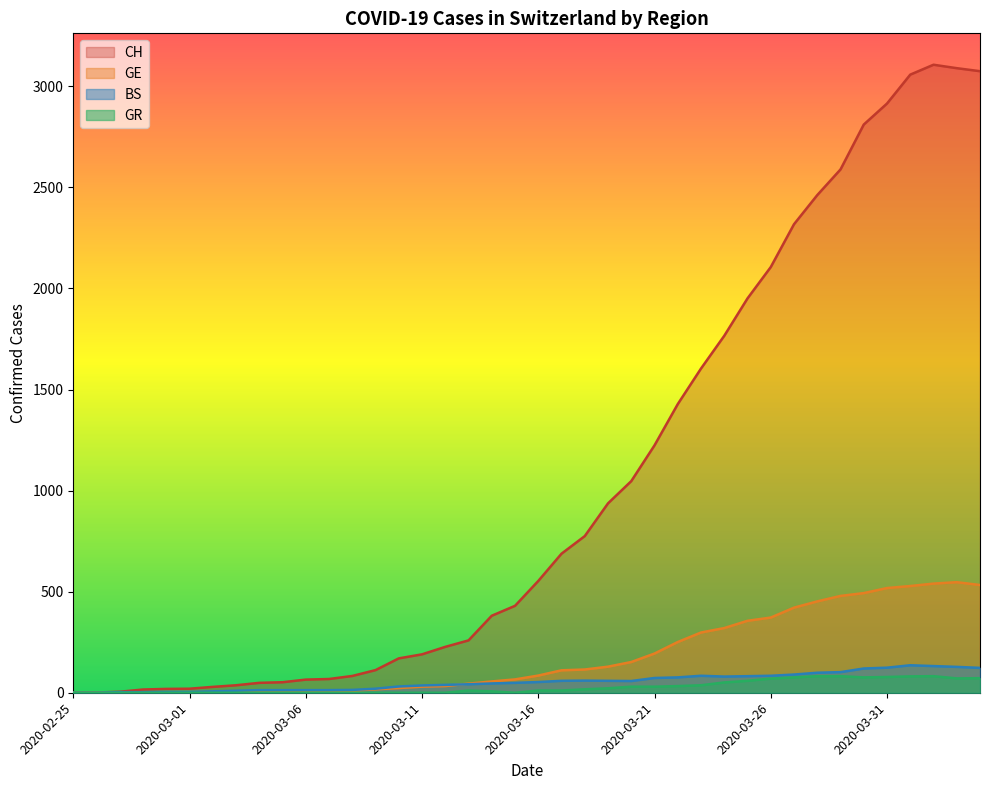

What is the spread (max minus min) of values at 2020-03-25?

1892